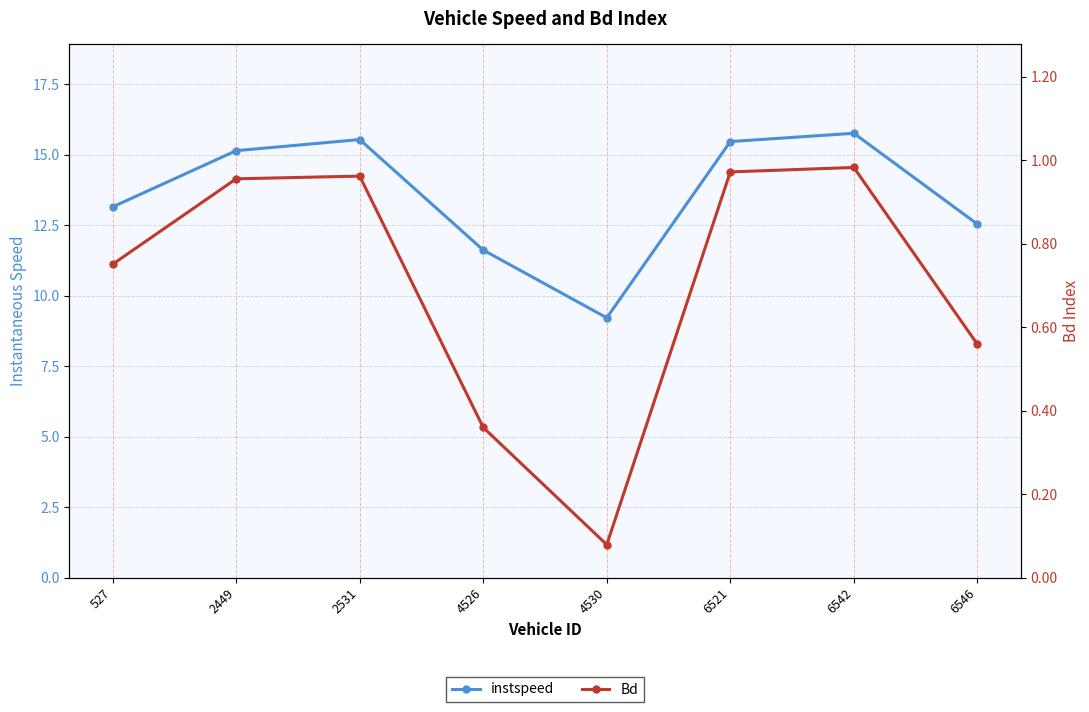

The instspeed series shows 15.8 at 6542. True or false?

True